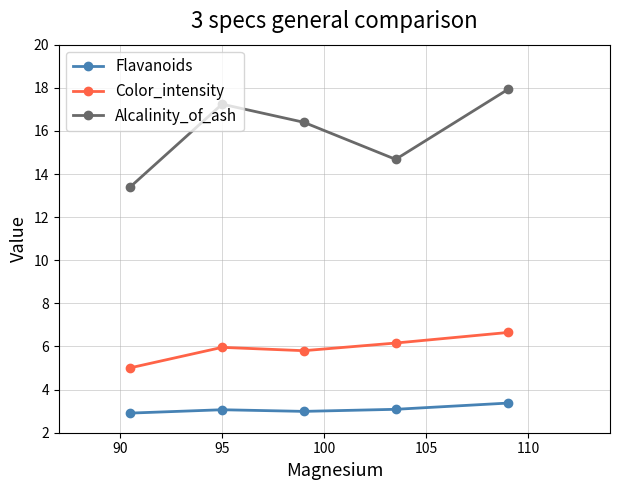

Is this an area chart (filled region under the line)?

No